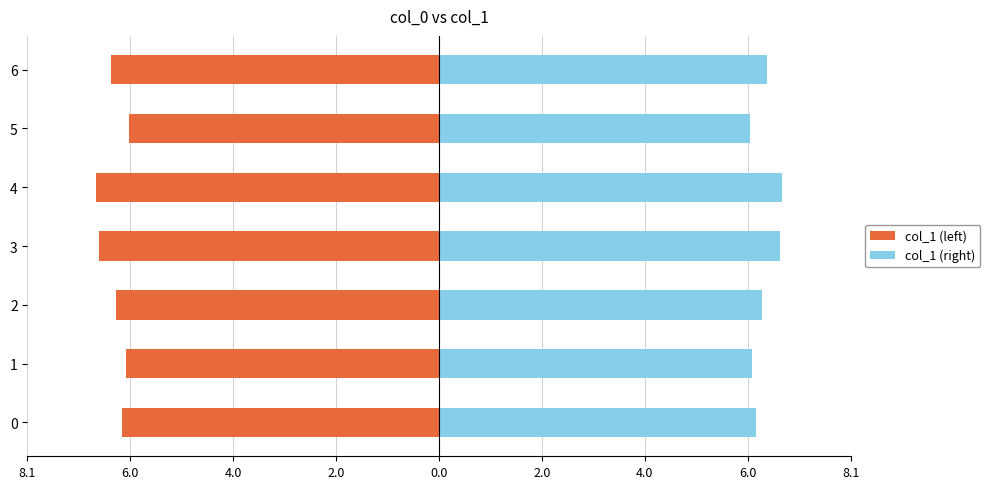

What are all the series names shown in the legend?

col_1 (left), col_1 (right)